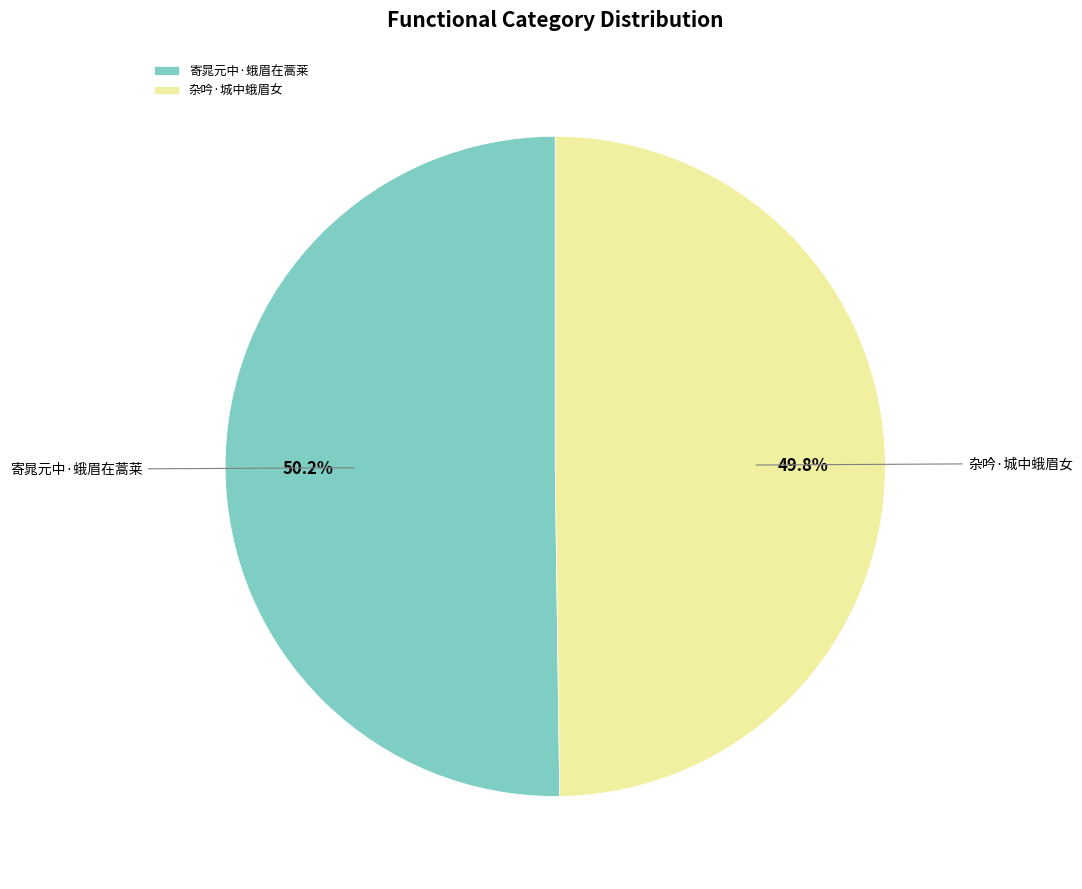

How many segments does this pie chart have?

2